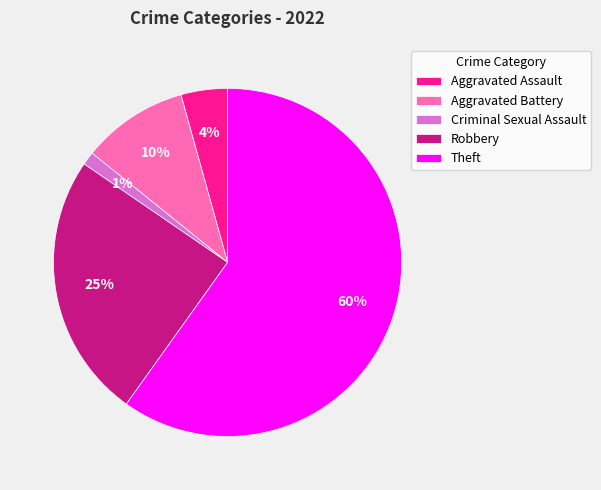

To the nearest percent, what is the combined percentage of Theft and Robbery?

85%